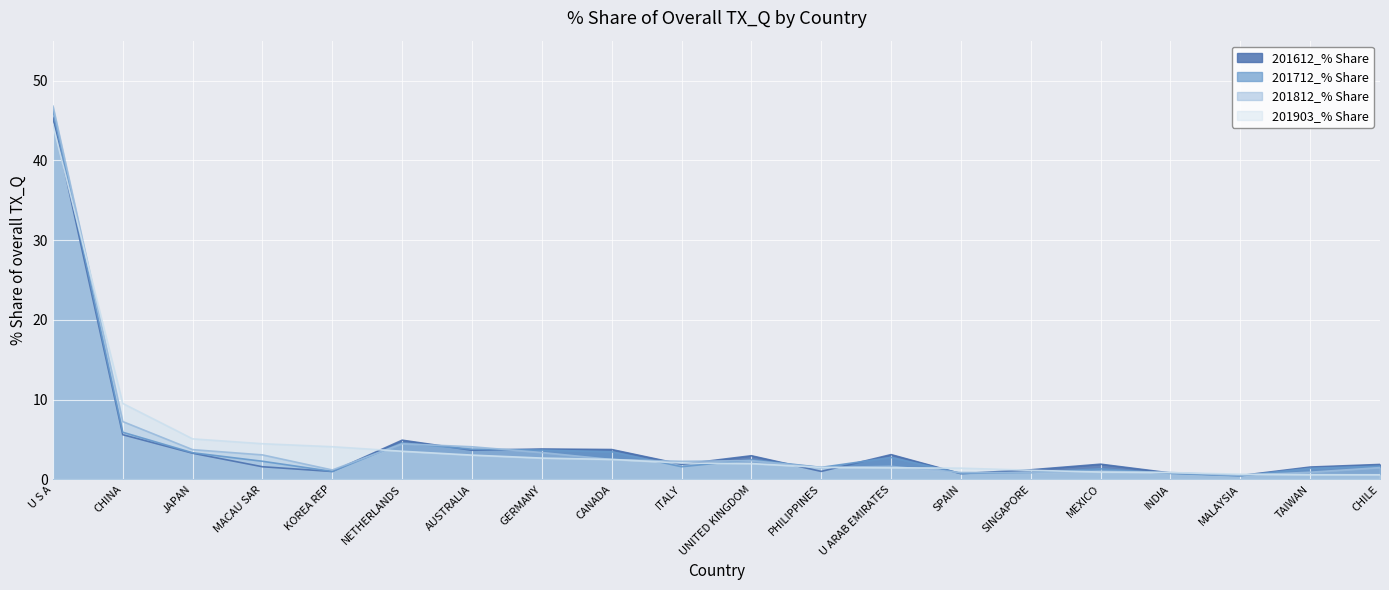

At which label is 201812_% Share closest to 23?

CHINA